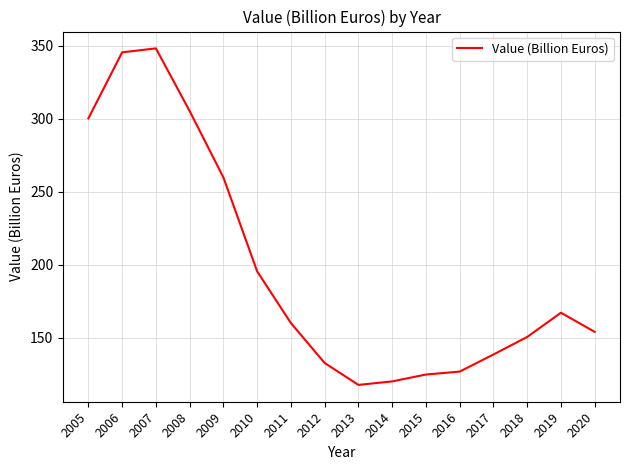

What is the difference between the maximum and minimum values?

230.3